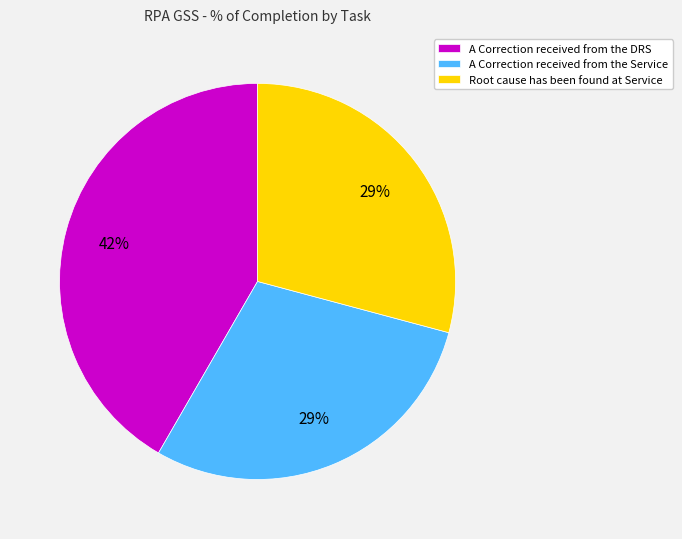

To the nearest percent, what is the average slice percentage?

33%